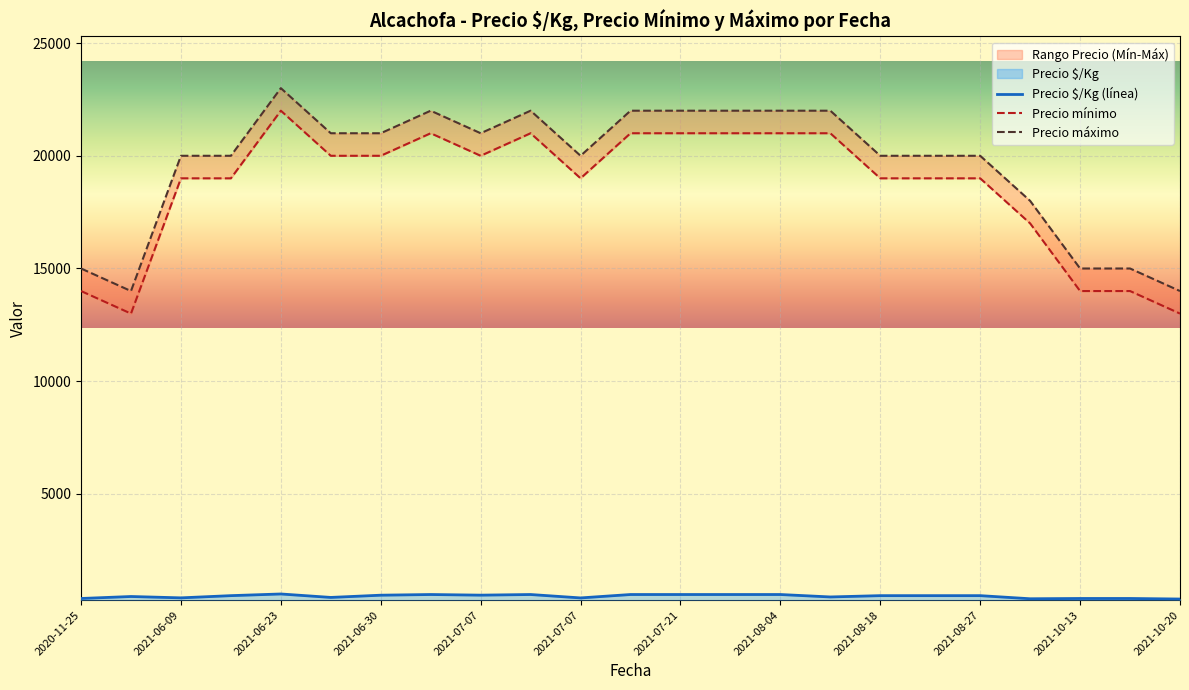

What is the difference between the highest and lowest values at 2021-08-25?

19512